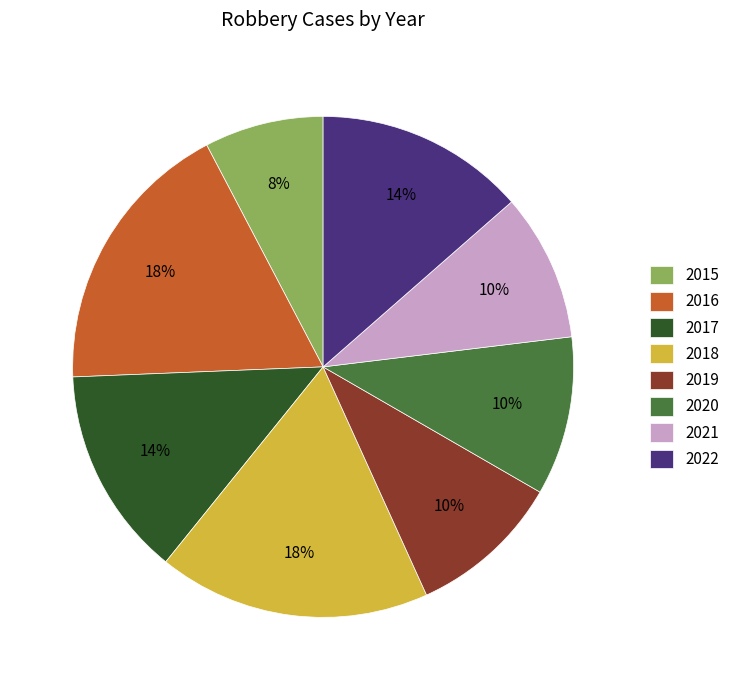

Is the sum of 2020 and 2018 greater than half?

No